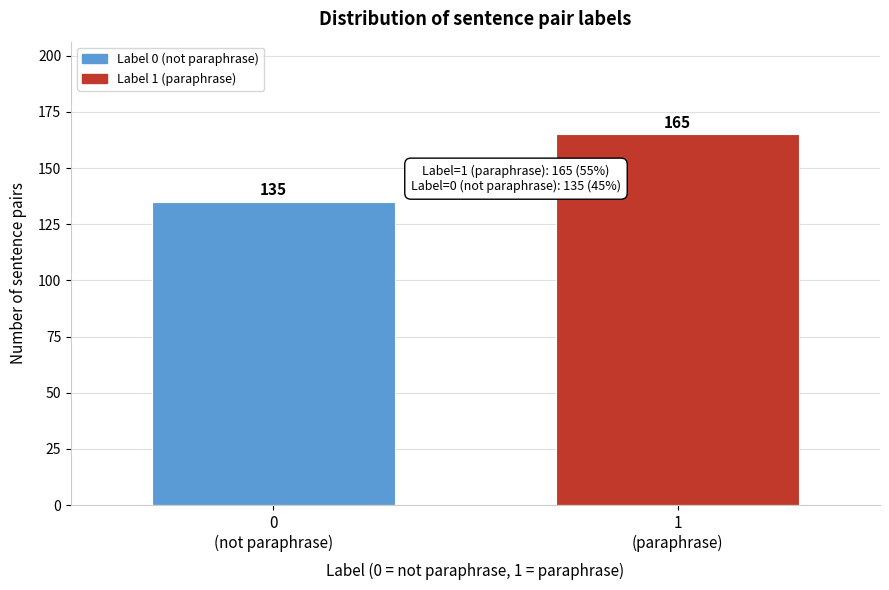

Reading left to right, extract all data points from this chart.

135	165